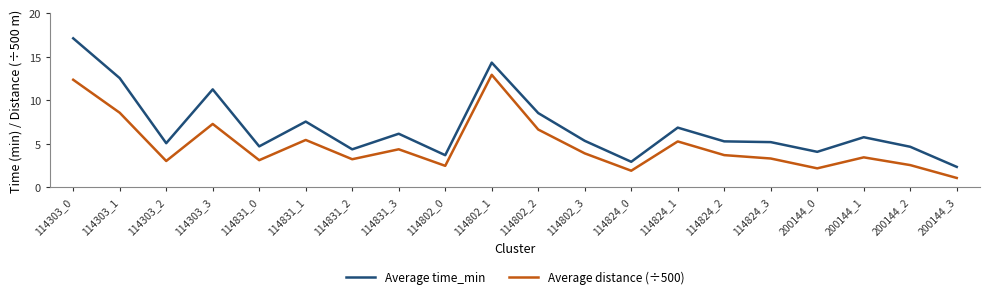

Does the chart have visible grid lines?

No